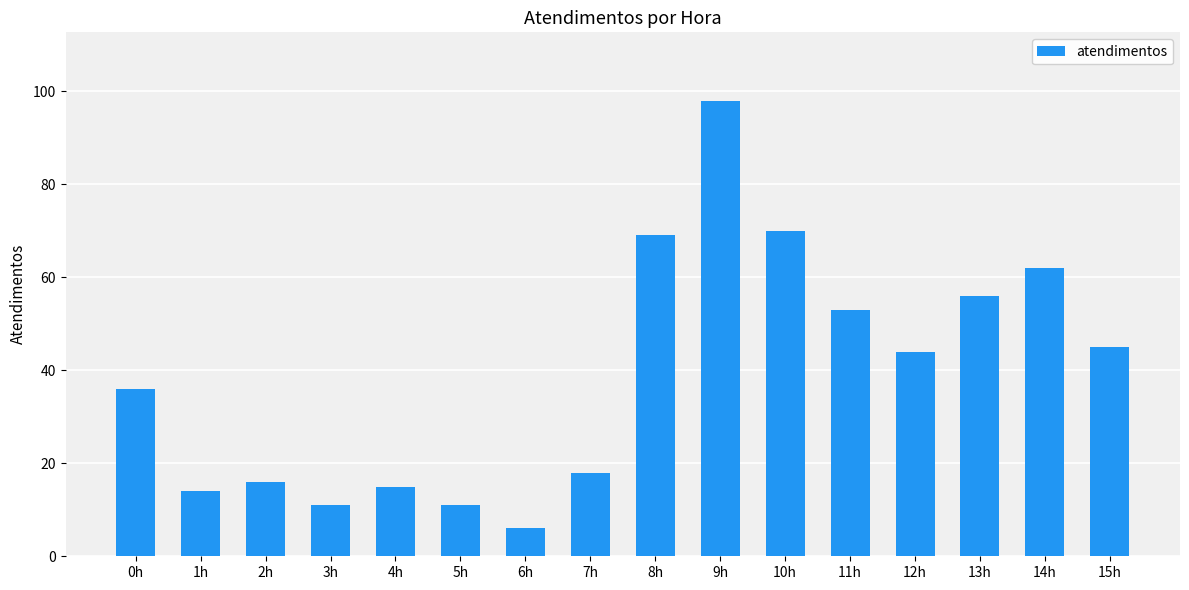

Reading left to right, list all the values displayed in this chart.

0h=36	1h=14	2h=16	3h=11	4h=15	5h=11	6h=6	7h=18	8h=69	9h=98	10h=70	11h=53	12h=44	13h=56	14h=62	15h=45